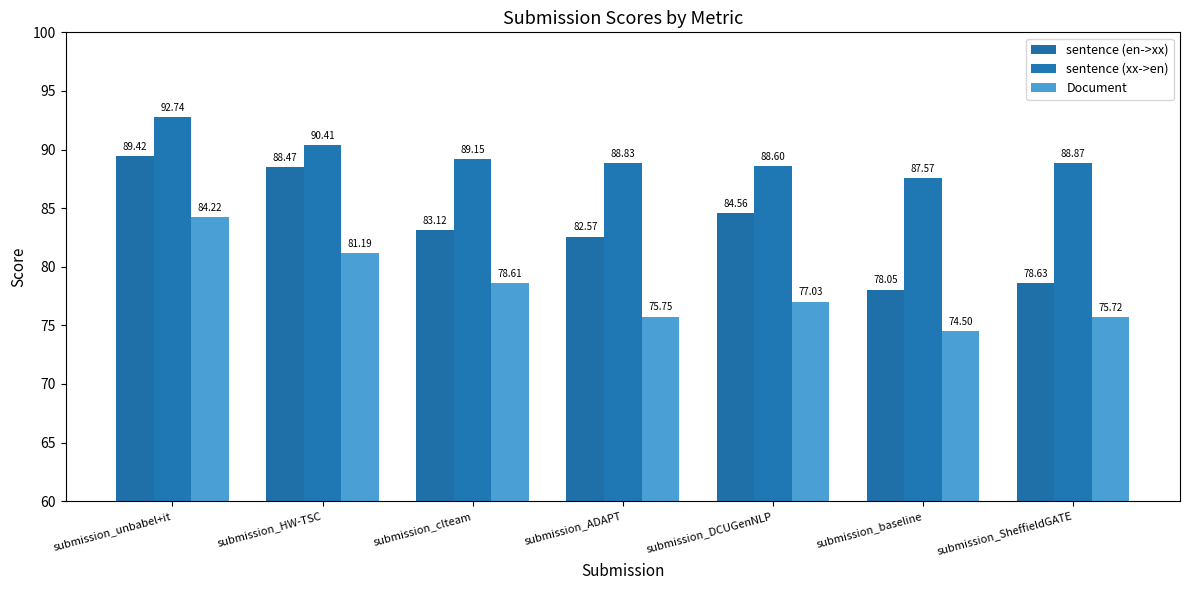

Rank the series at submission_HW-TSC from lowest to highest value.

Document, sentence (en->xx), sentence (xx->en)